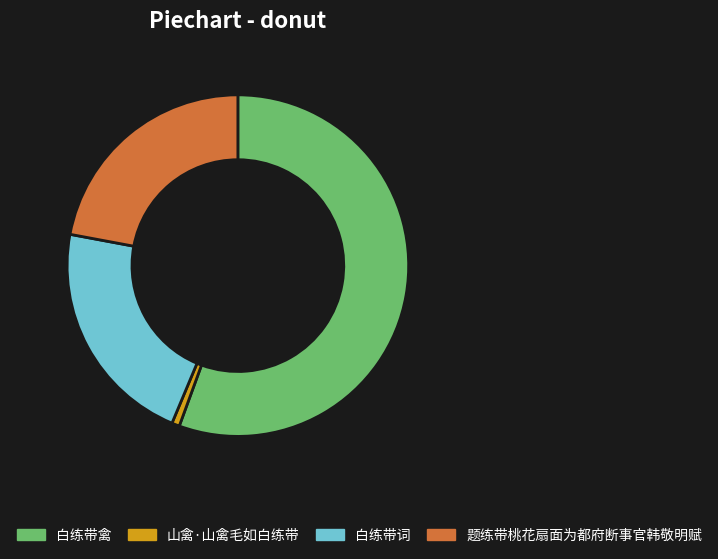

Is 山禽·山禽毛如白练带 the majority of the pie?

No